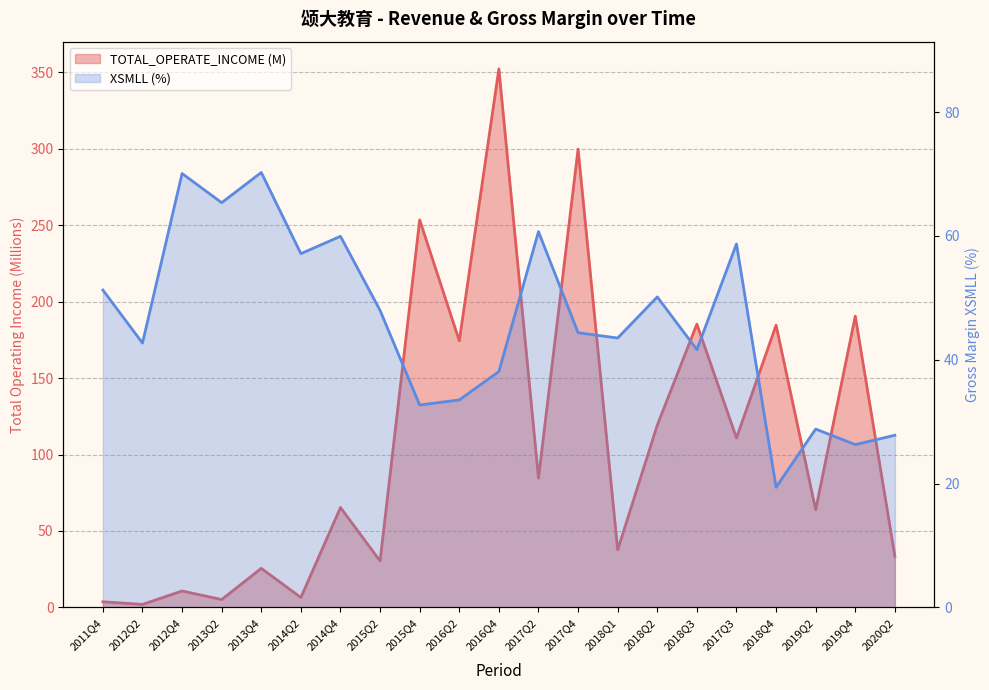

What is the approximate value of XSMLL (%) at 2016Q2?

33.5